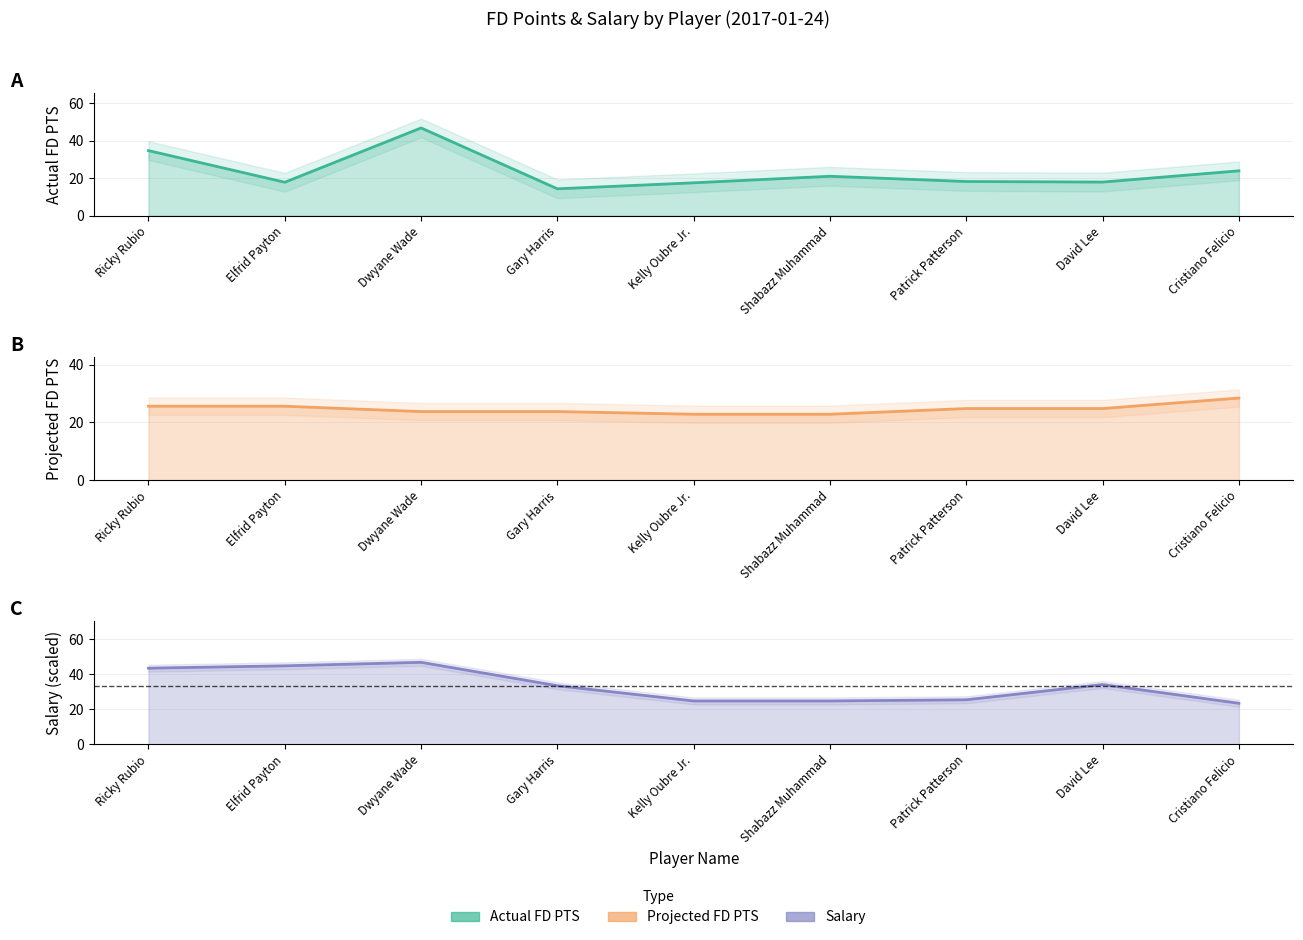

What is the average value of the Projected FD PTS series?

24.7